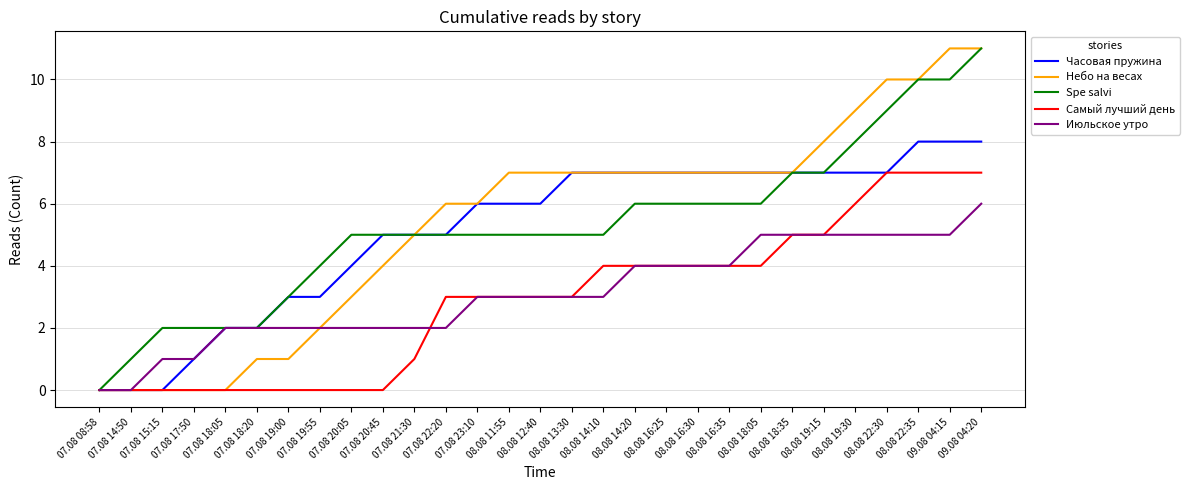

Where is Часовая пружина nearest to the value 4?

07.08 20:05